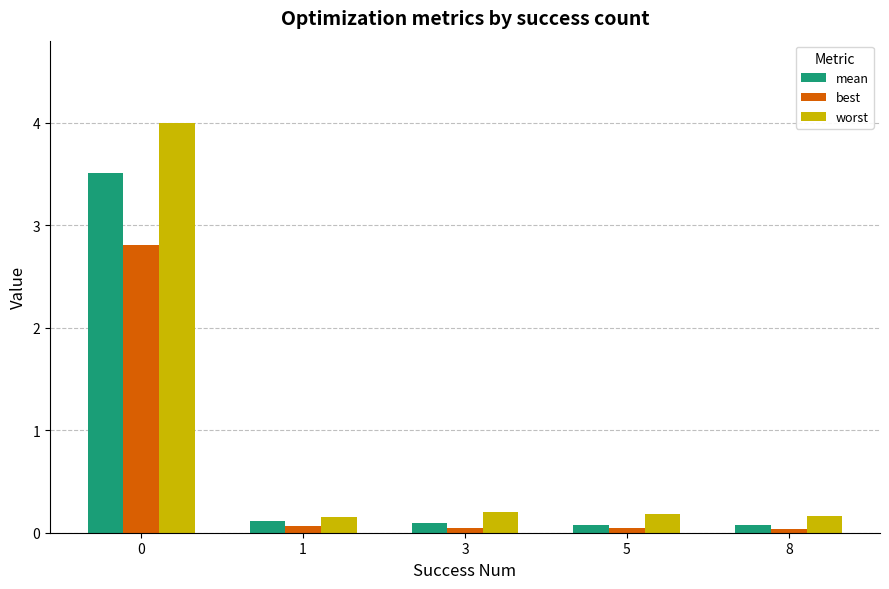

What is the maximum value for worst?

4.0